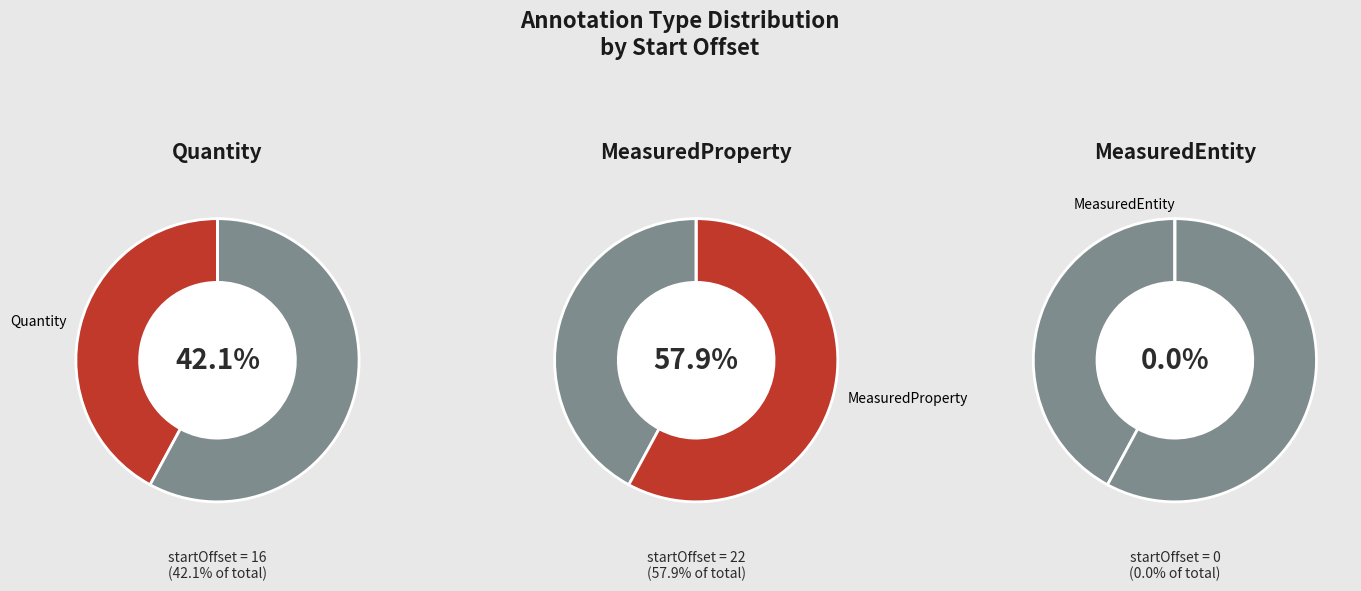

Count the number of slices in the pie.

3